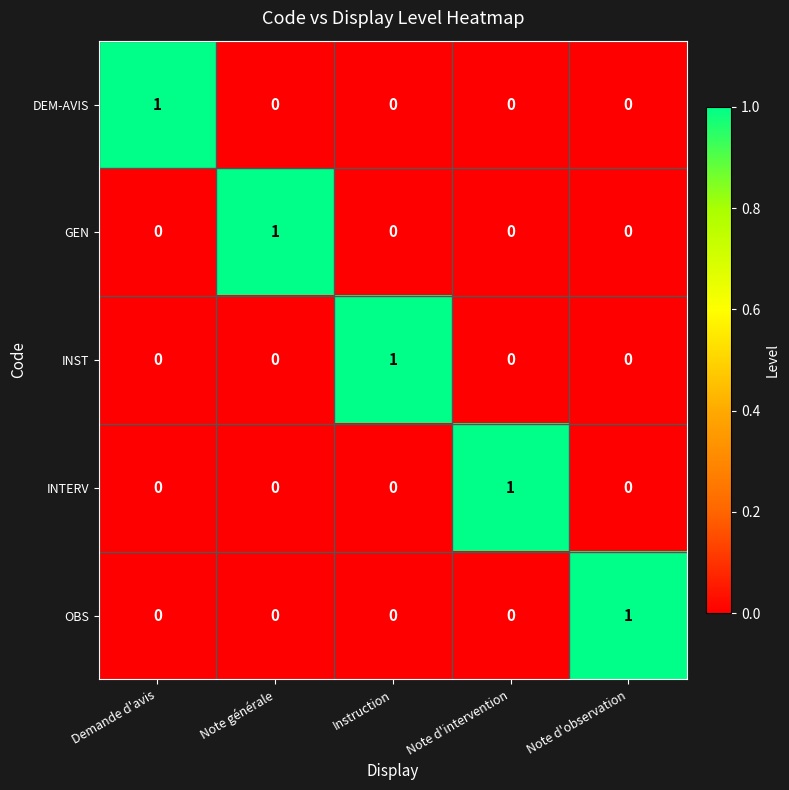

What is the difference between the highest and lowest values at Note d'observation?

1